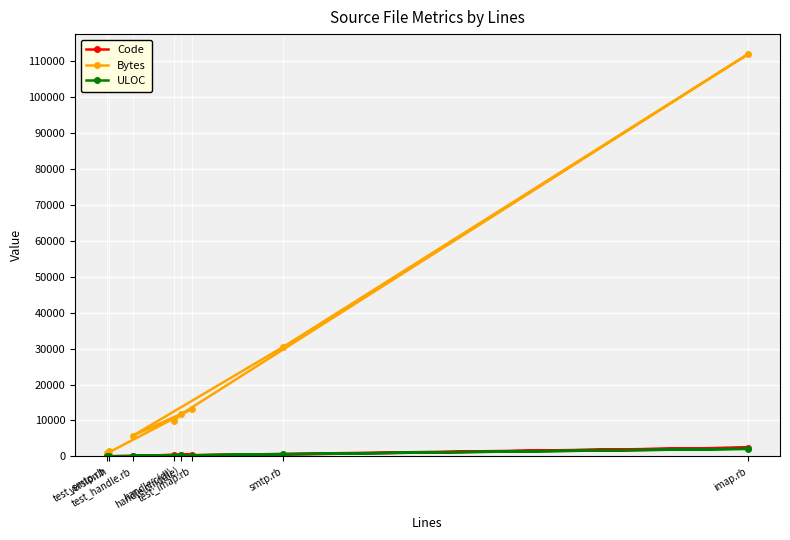

True or false: Bytes has more than 0 interior local peaks.

True